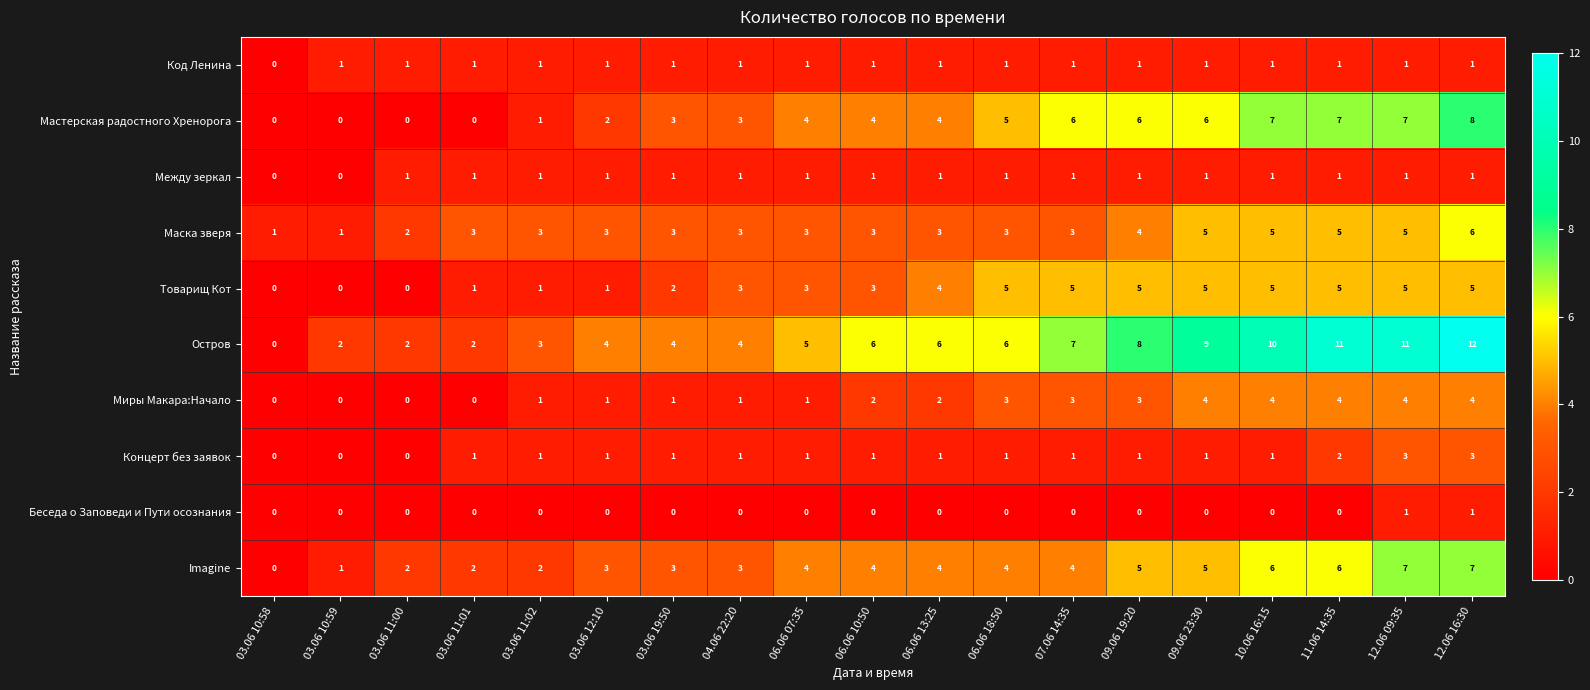

At which category is the sum across all series the highest?

12.06 16:30